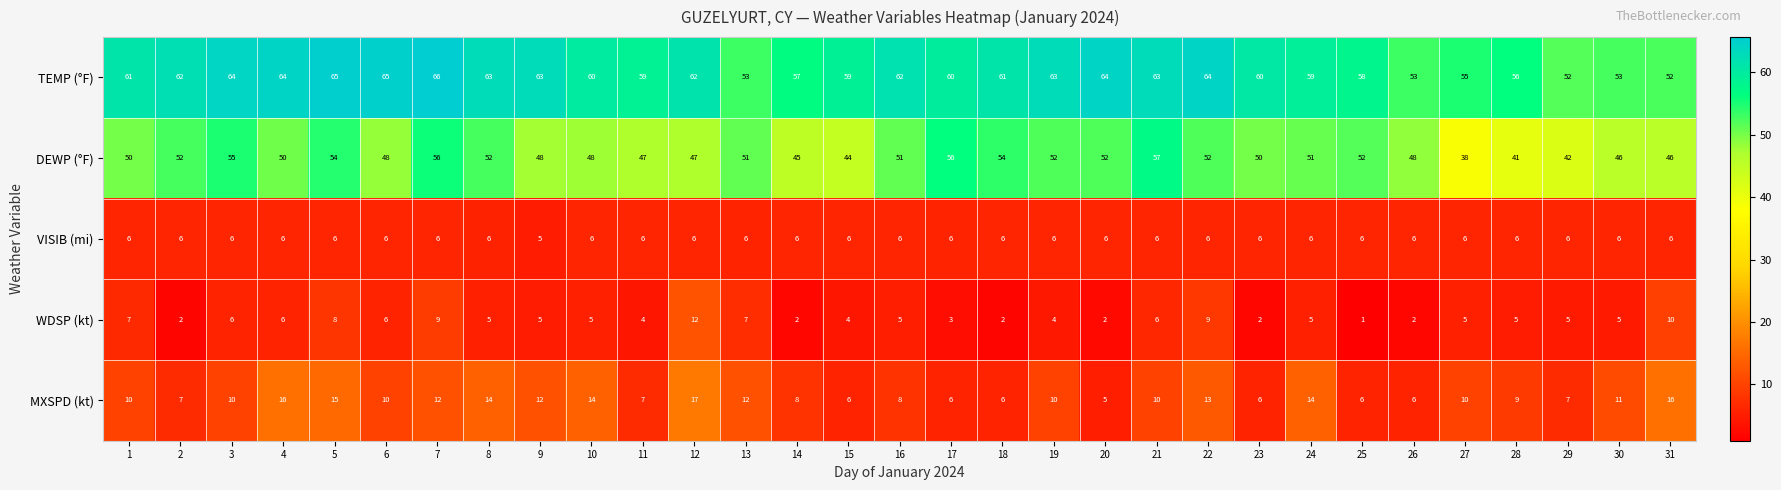

Count the number of categories in the chart.

31